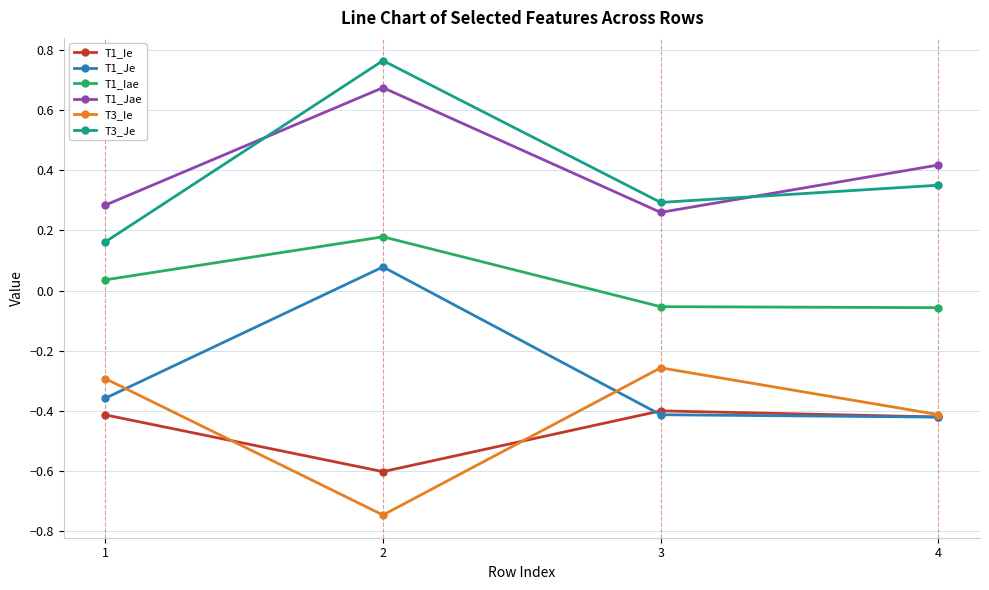

The T1_Jae series shows 0.3 at 3. True or false?

True